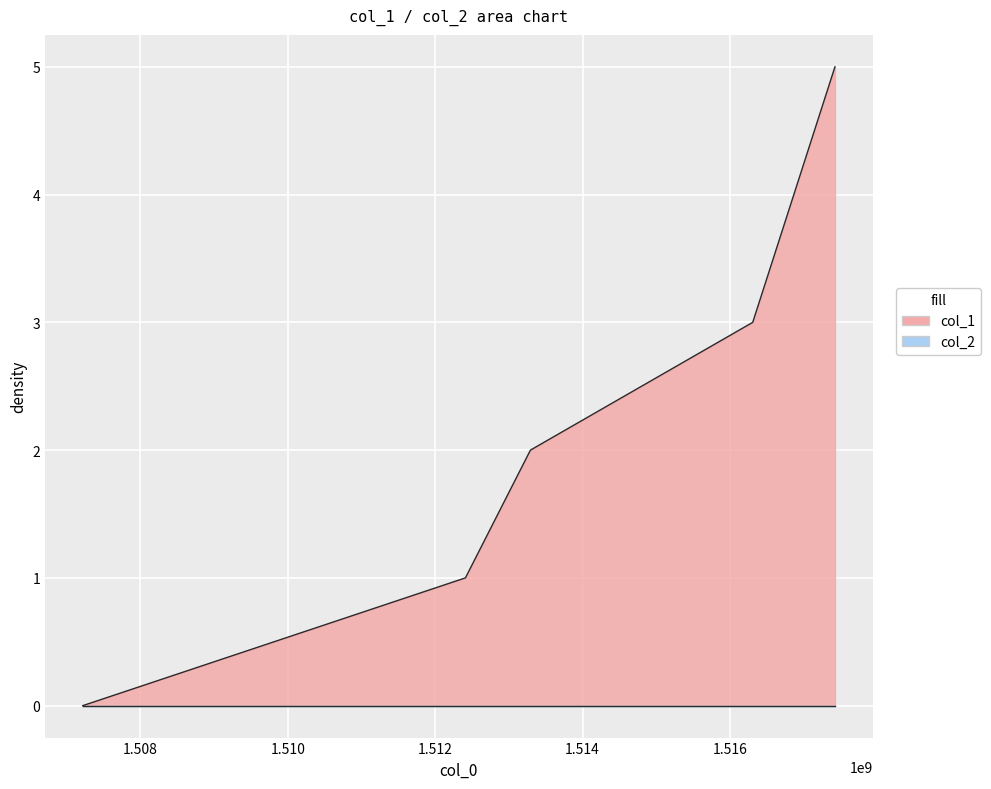

List the labels in order of value, smallest first.

1507217507, 1512410610, 1513292657, 1516309427, 1517425426